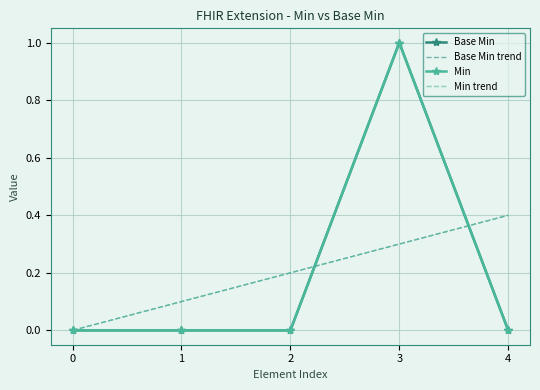

How many series are shown in this chart?

4